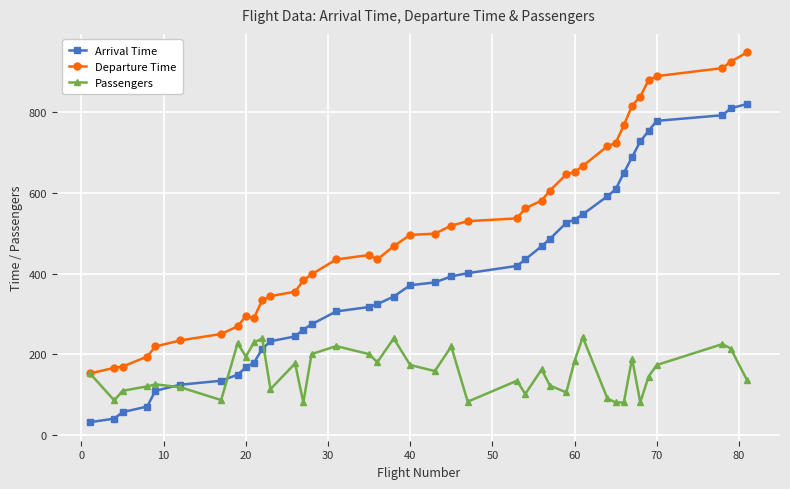

What is the minimum value for Departure Time?

152